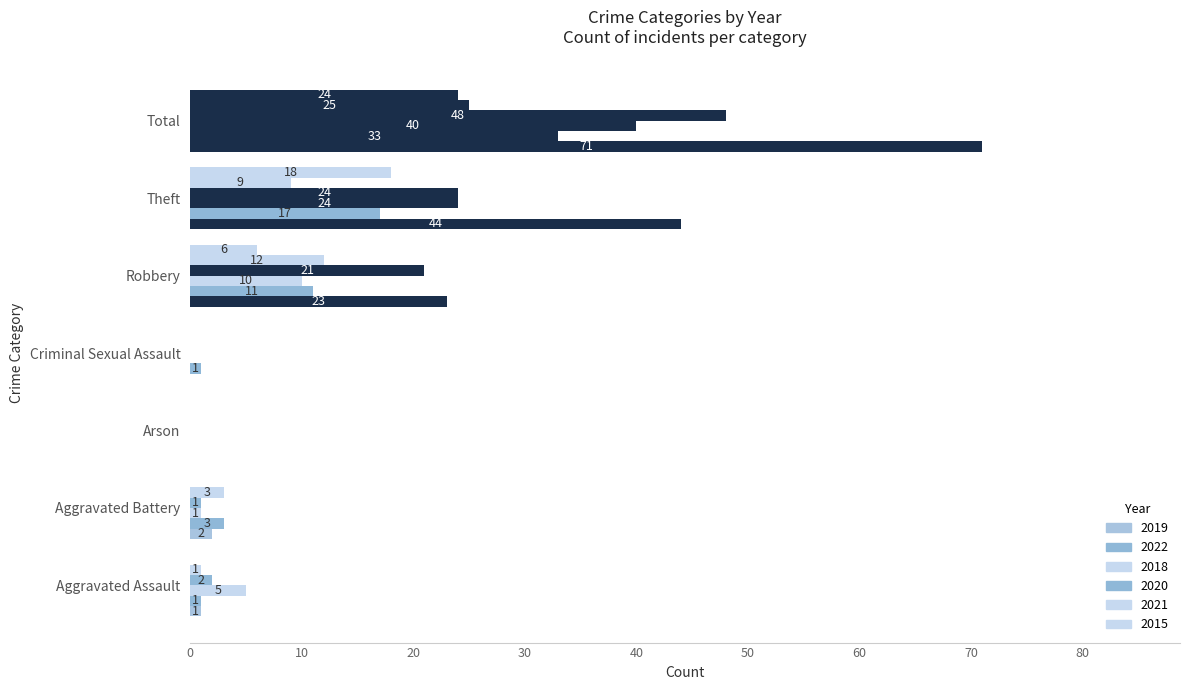

What is the difference between the second highest and second lowest values in the 2022 series?

16